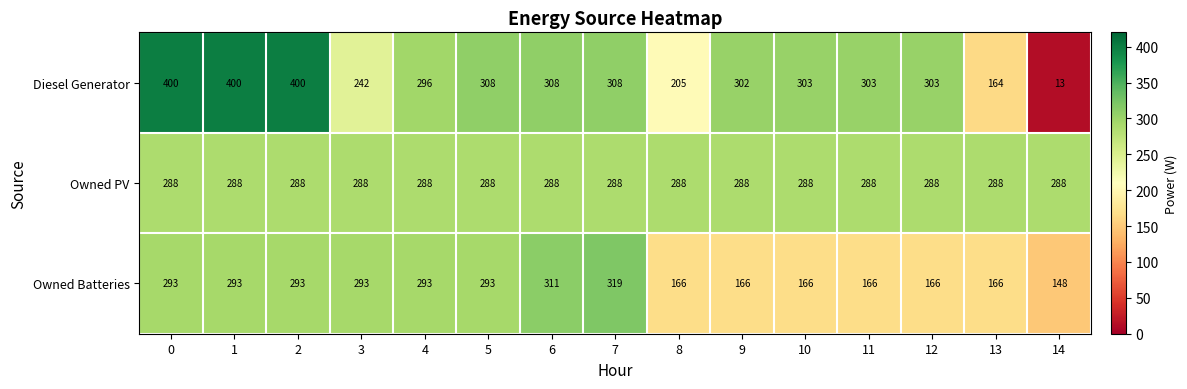

At how many categories does at least one series exceed 252?

15